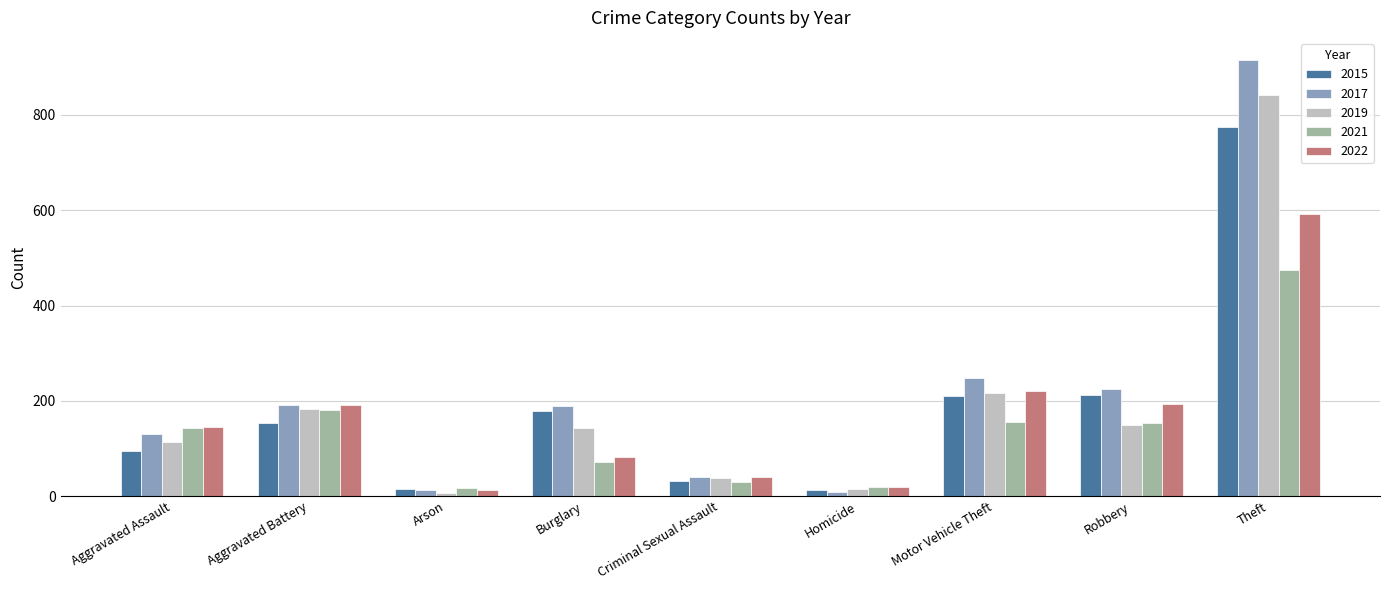

Count the number of data series in this chart.

5